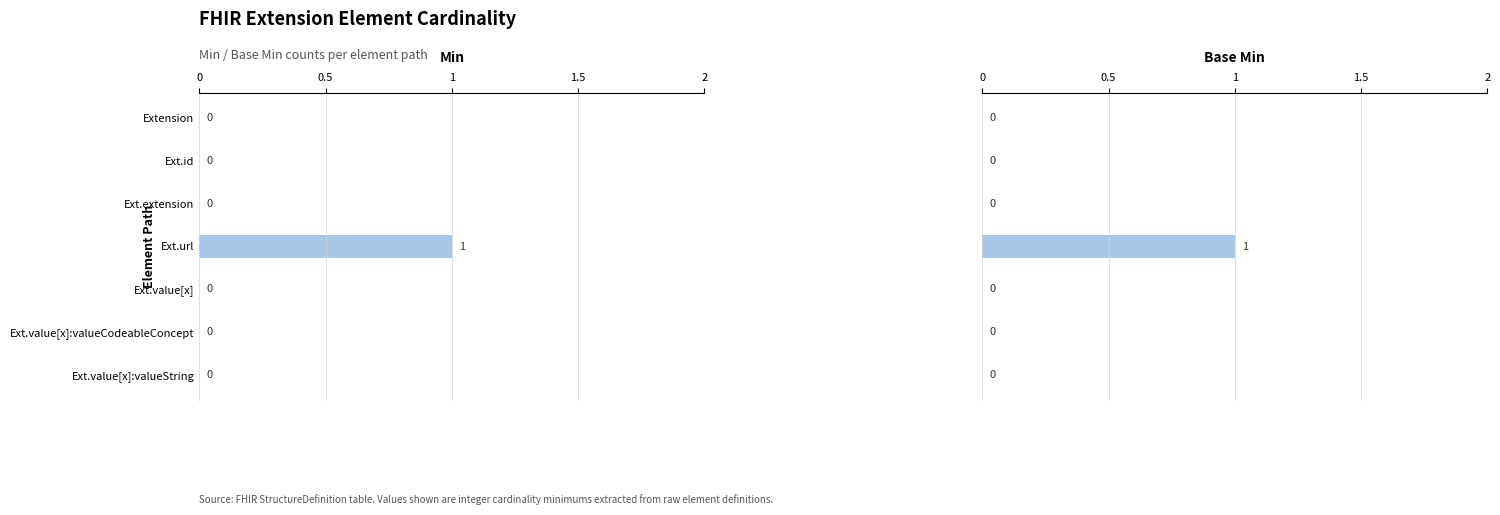

How many series are shown in this chart?

2